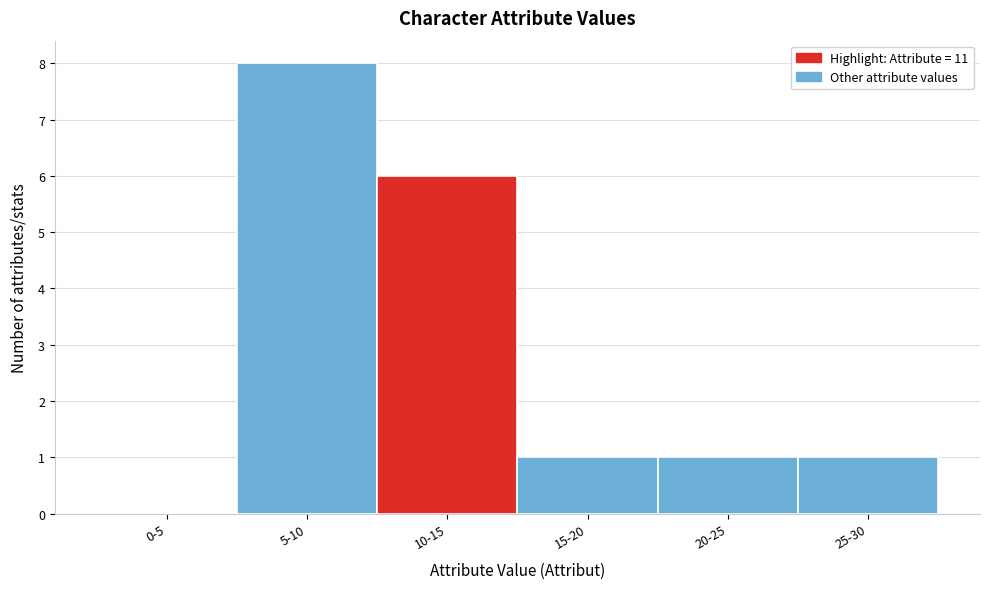

Reading left to right, extract all data points from this chart.

0-5=0	5-10=8	10-15=6	15-20=1	20-25=1	25-30=1